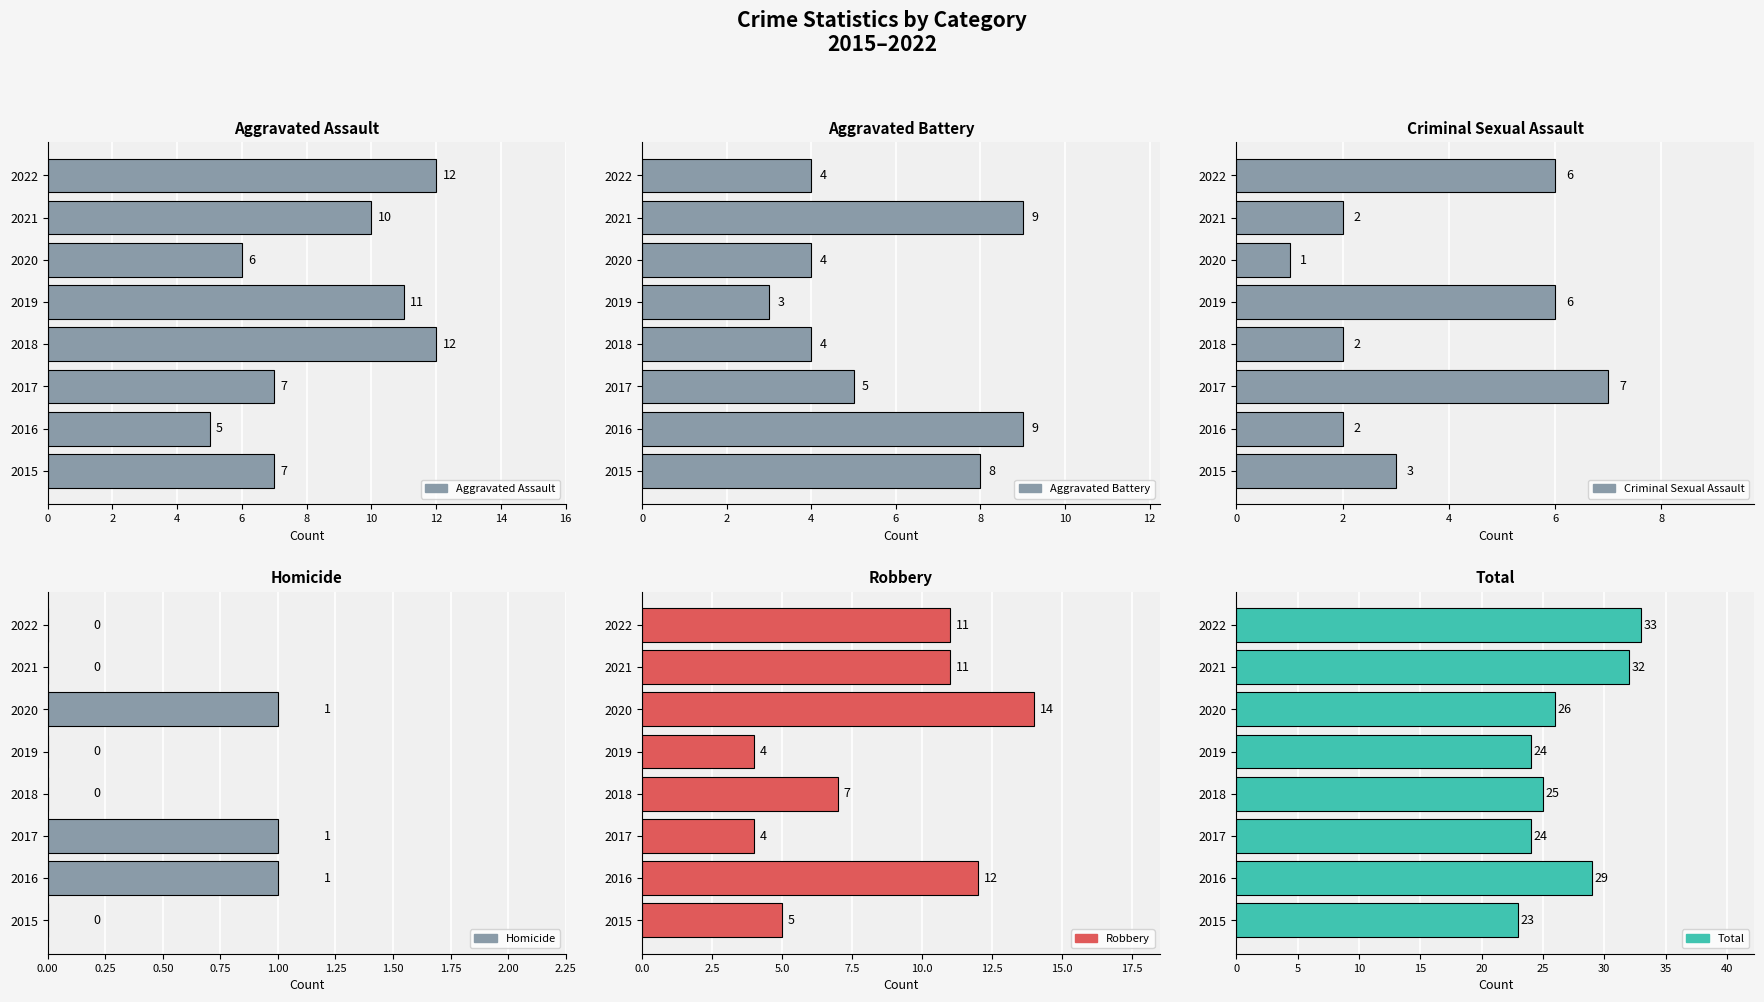

What is the difference between the second highest and minimum values in the Aggravated Assault series?

7